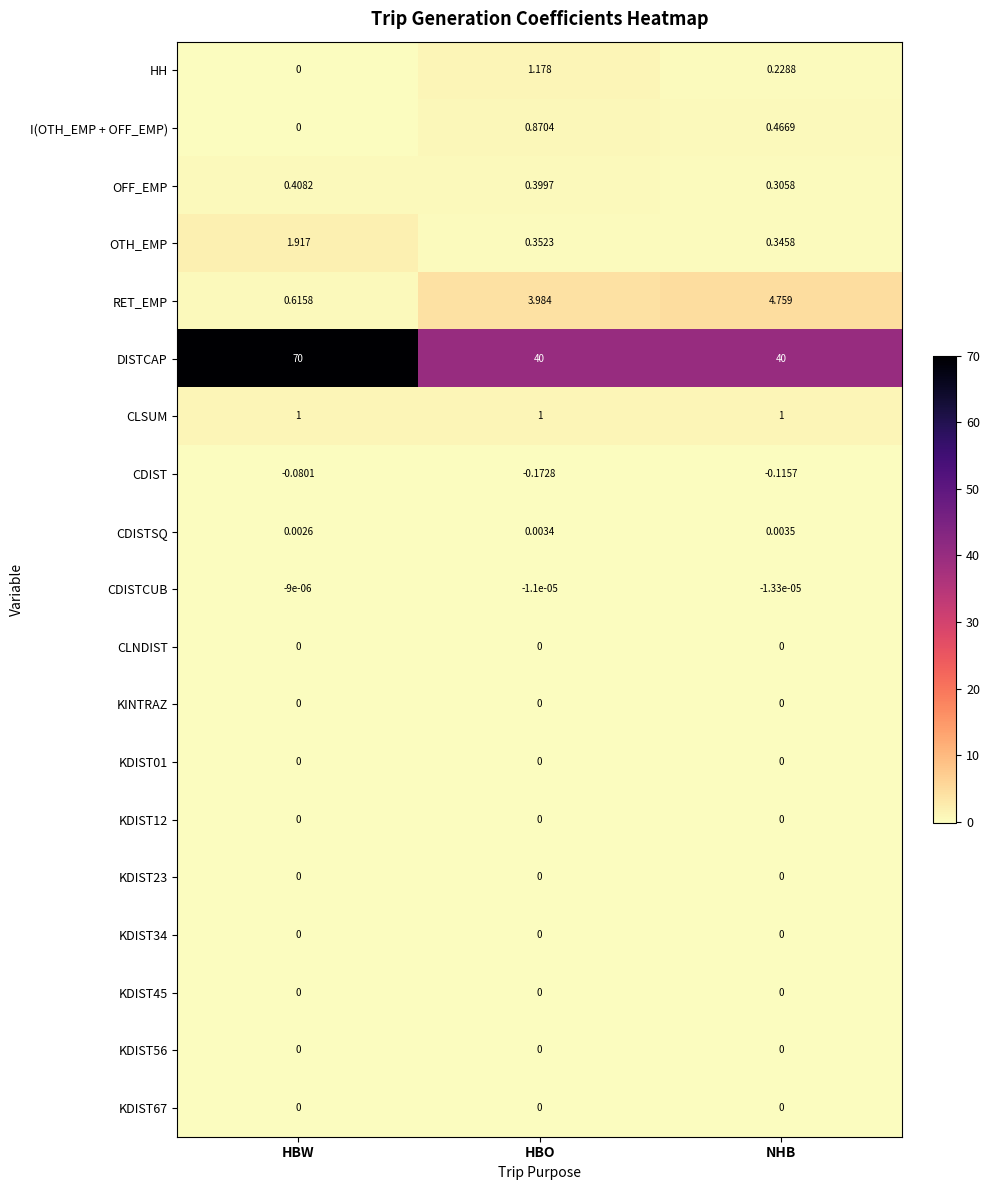

Between HBO and NHB, which series saw the biggest shift?

HH